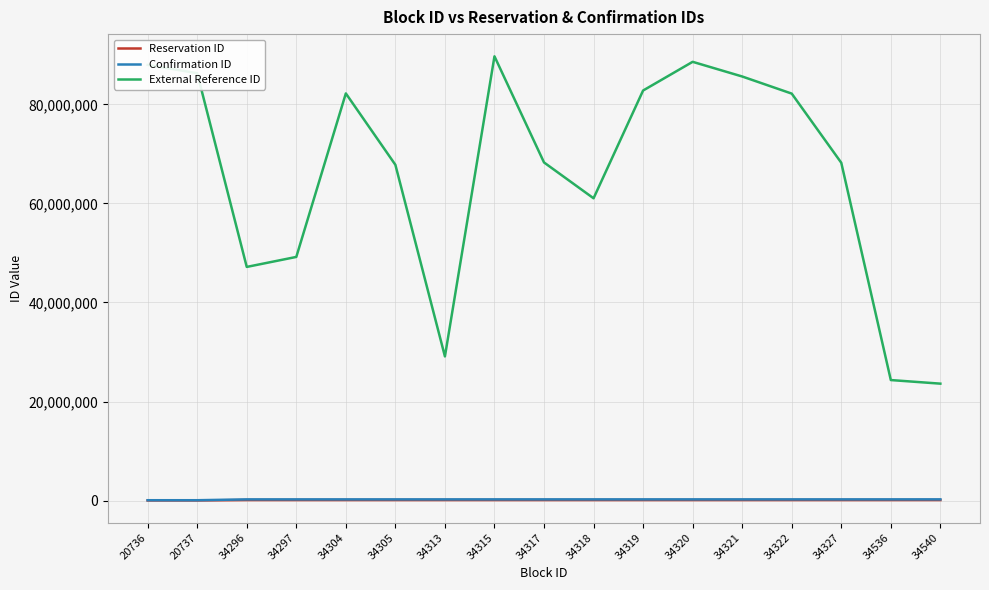

Which series has the largest range (max minus min)?

External Reference ID